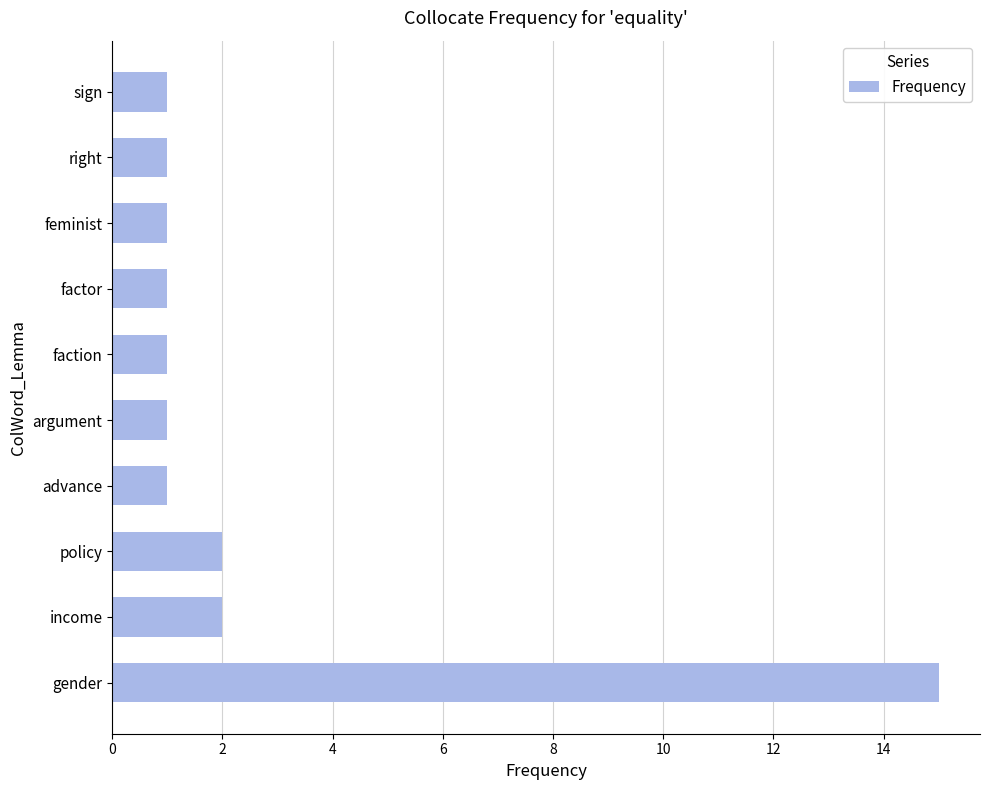

What is the maximum value shown in the chart?

15